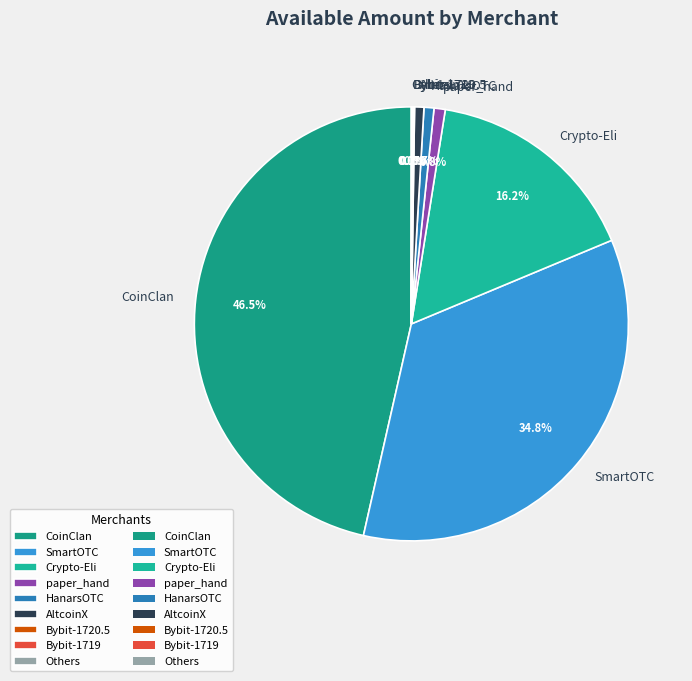

What is the ratio of the value at Crypto-Eli to the value at CoinClan?

0.3